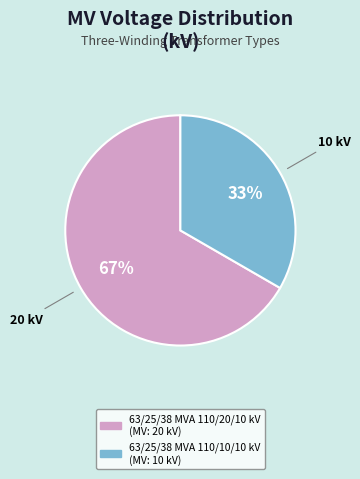

Rank the categories by value from lowest to highest.

63/25/38 MVA 110/10/10 kV, 63/25/38 MVA 110/20/10 kV